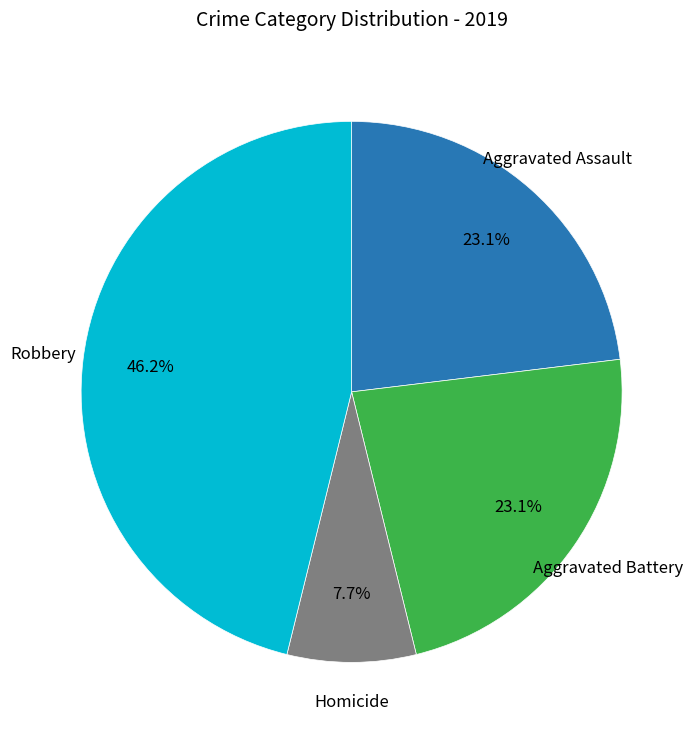

Is there any slice that represents more than half of the pie?

No